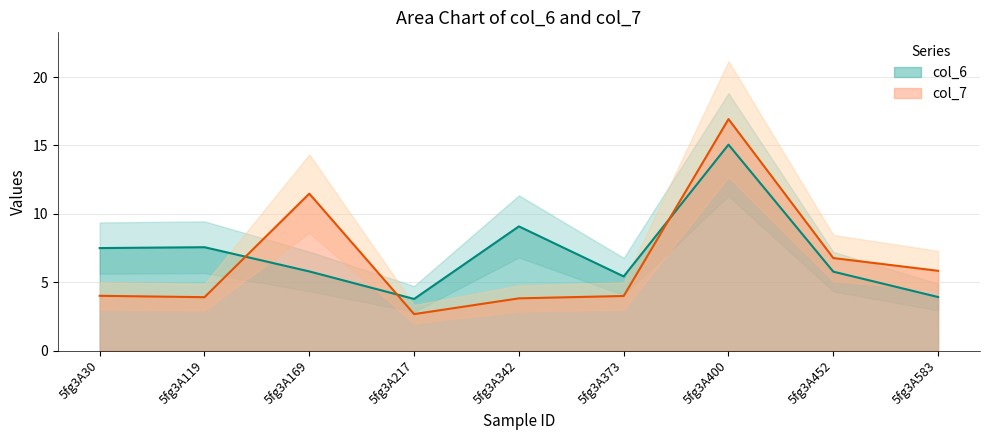

In col_6, how many points are higher than both neighbors (excluding endpoints)?

3